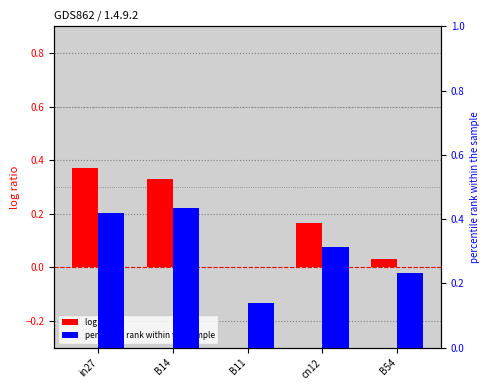

Reading left to right, extract all data points from this chart.

job6_scenario0_16: 0.4	0.3	0.0	0.2	0.0
job8_scenario1_19: 0.4	0.4	0.1	0.3	0.2